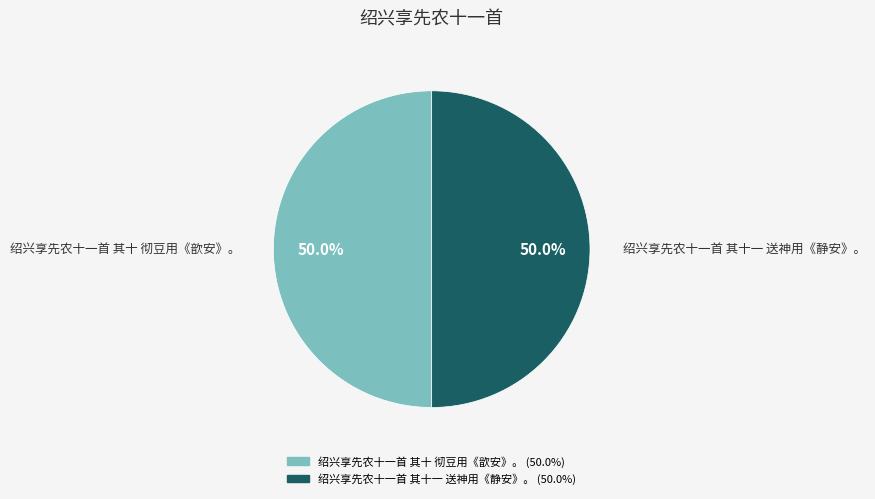

How many slices are in this pie chart?

2